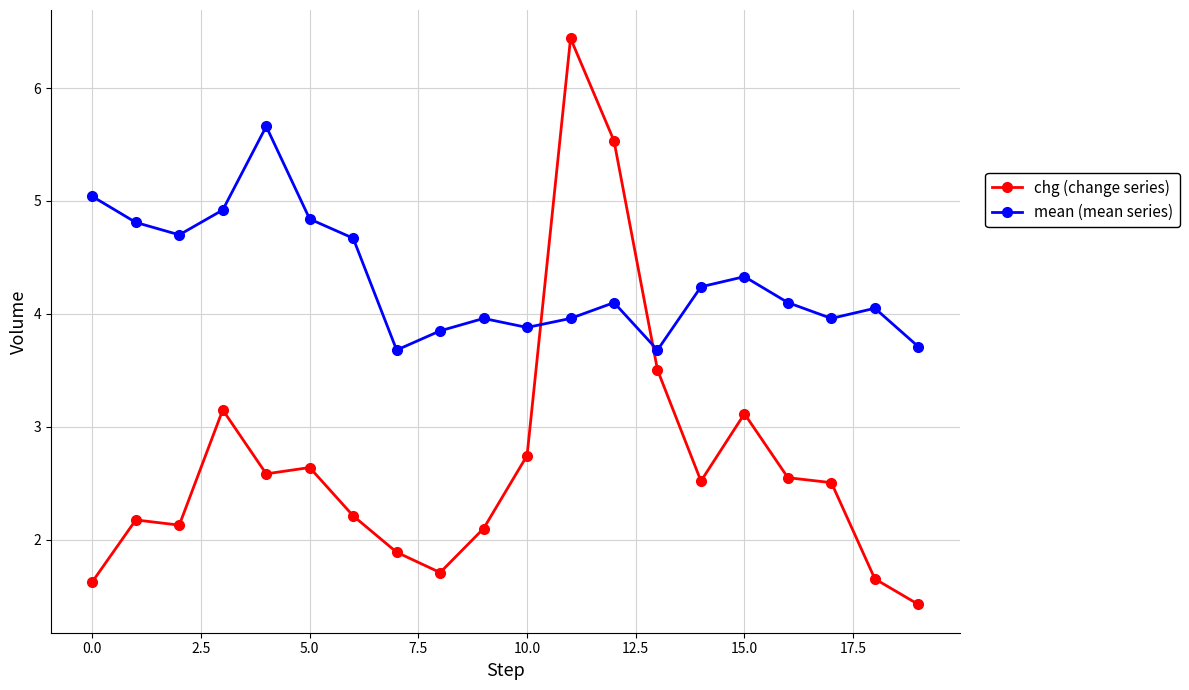

Rank the series by their maximum value, from lowest to highest.

mean (mean series), chg (change series)